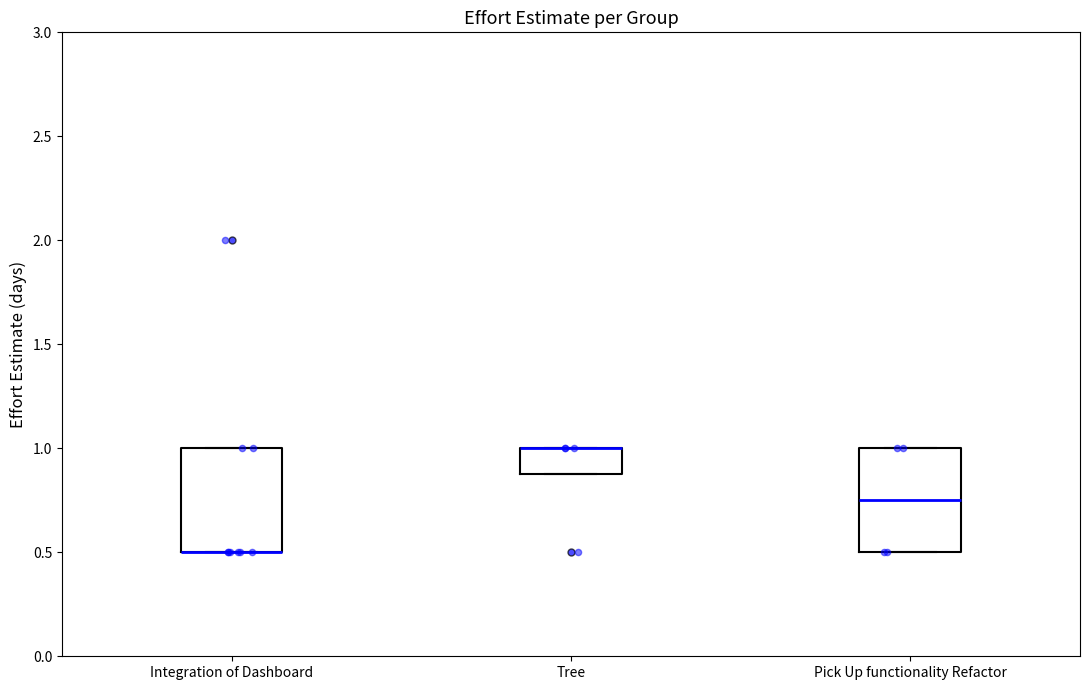

Reading left to right, transcribe this box plot: for each box, give where its median line is, the range the box spans, and where its two whiskers end, as read against the y-axis. The values are not printed on the chart, so give them approximately, as read against the axis.

Integration of Dashboard: median 0.50 (drawn on the box's lower edge), box 0.50 to 1.00, whiskers 0.50 to 1.00
Tree: median 1.00 (drawn on the box's upper edge), box 0.90 to 1.00, whiskers 0.90 to 1.00
Pick Up functionality Refactor: median 0.75, box 0.50 to 1.00, whiskers 0.50 to 1.00